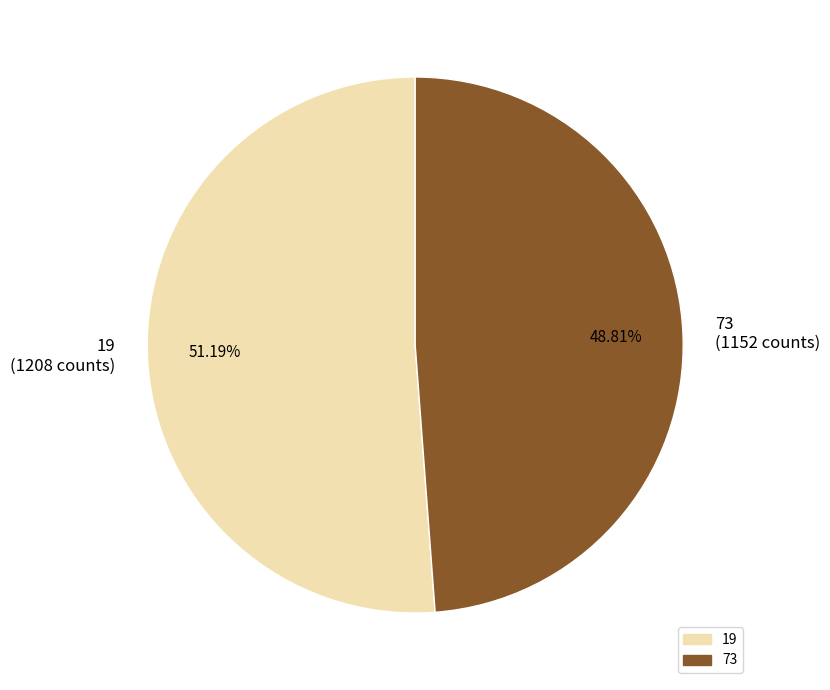

Count the number of slices in the pie.

2